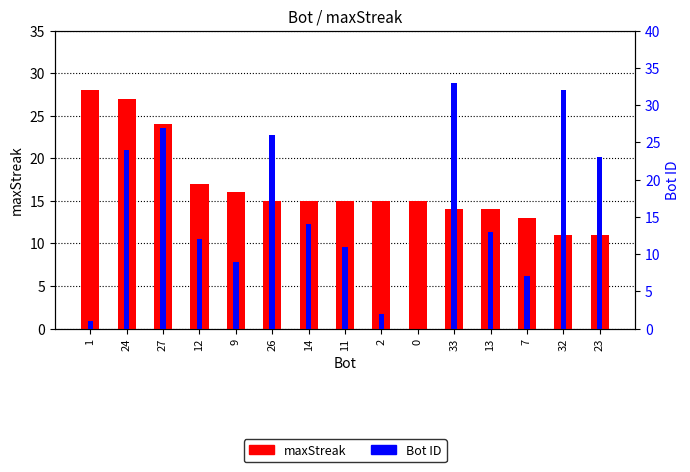

The Bot ID series shows 20 at 13. True or false?

False